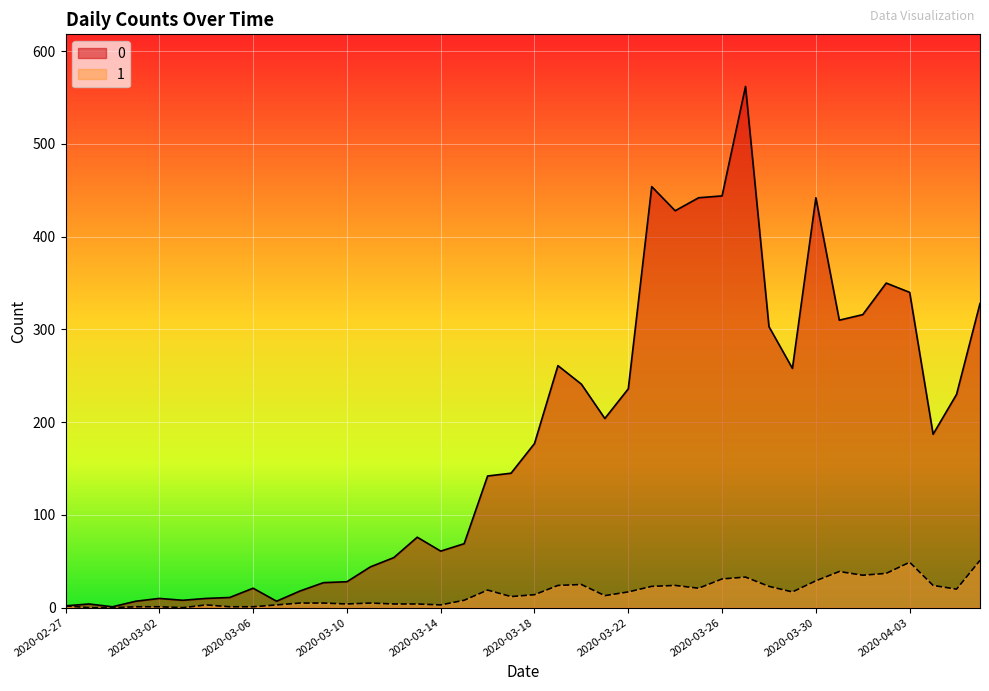

How many values in 1 are above zero?

37